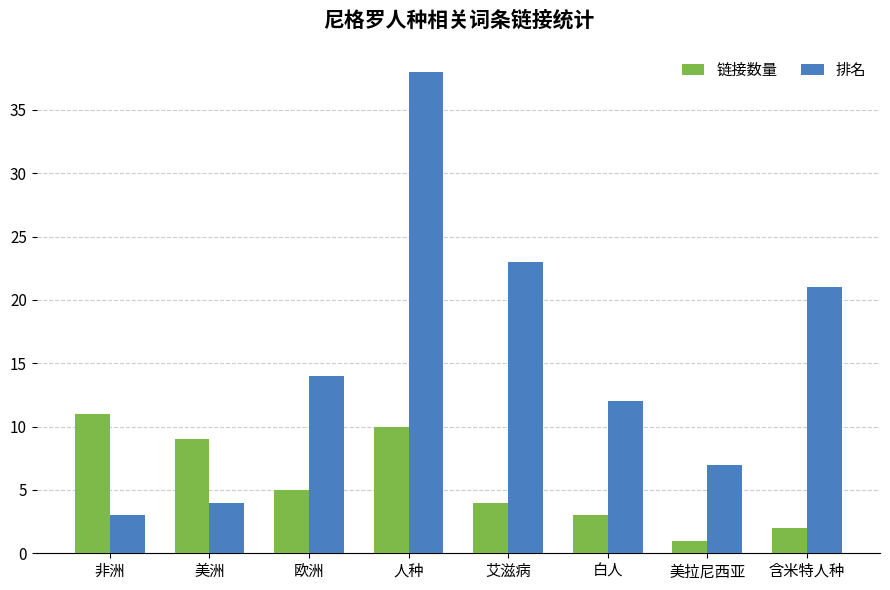

Rank the series by their maximum value, from highest to lowest.

排名, 链接数量